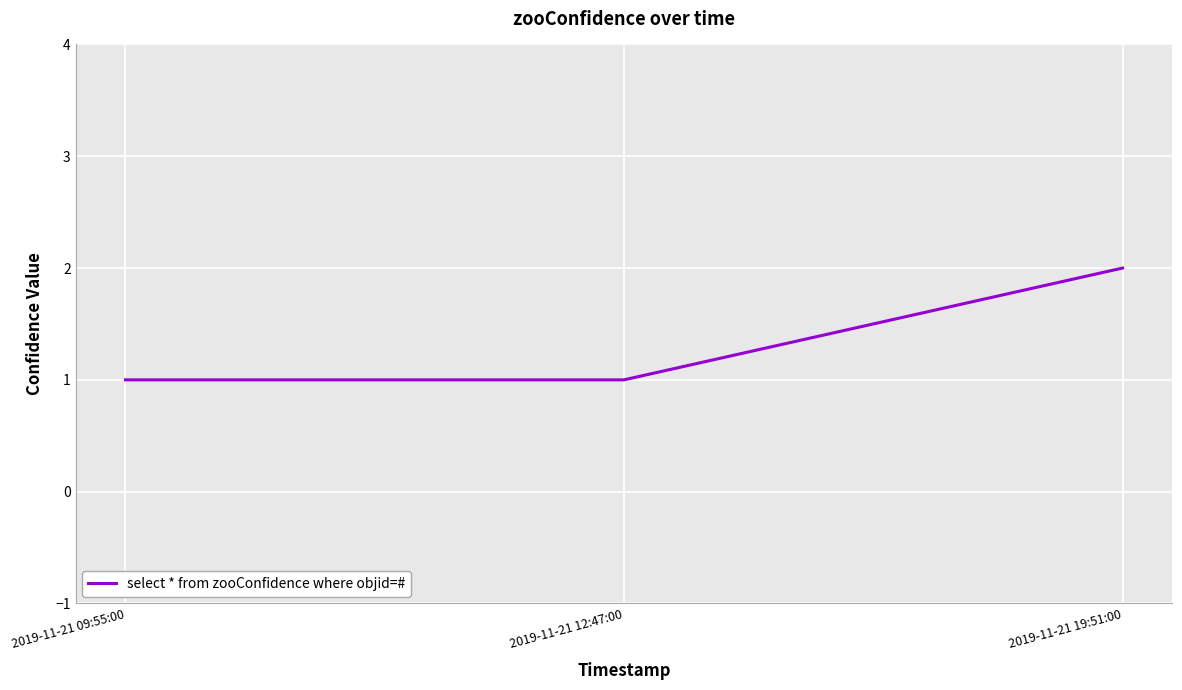

Read the value at 2019-11-21 12:47:00.

1